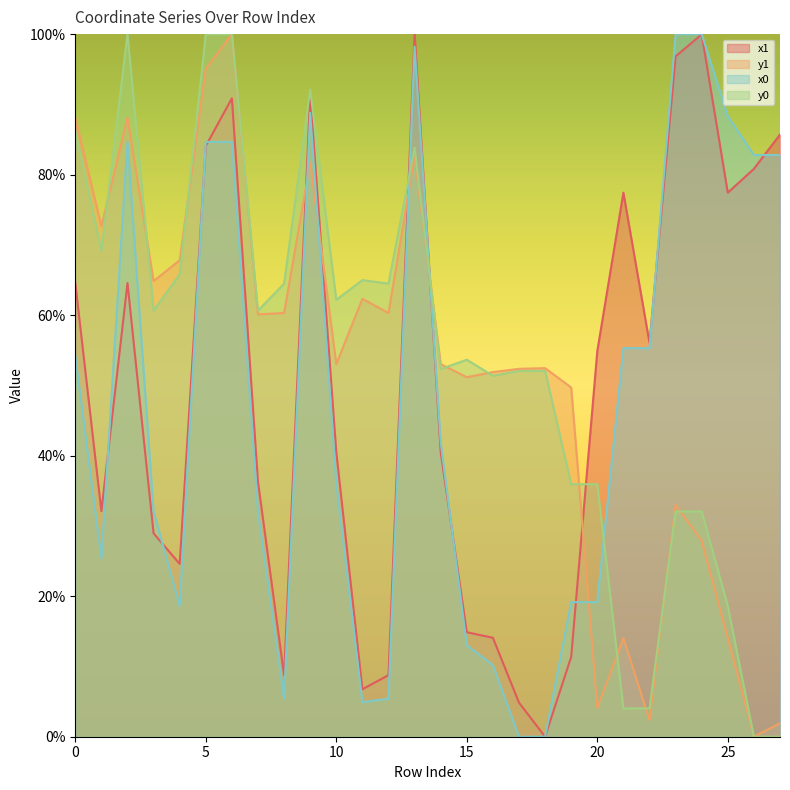

What is the approximate value of y0 at 6?

100.0